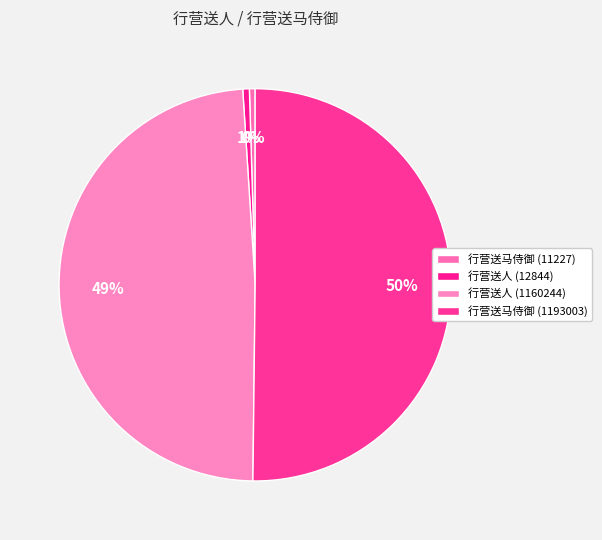

Rank the categories by value from highest to lowest.

行营送马侍御 (1193003), 行营送人 (1160244), 行营送人 (12844), 行营送马侍御 (11227)